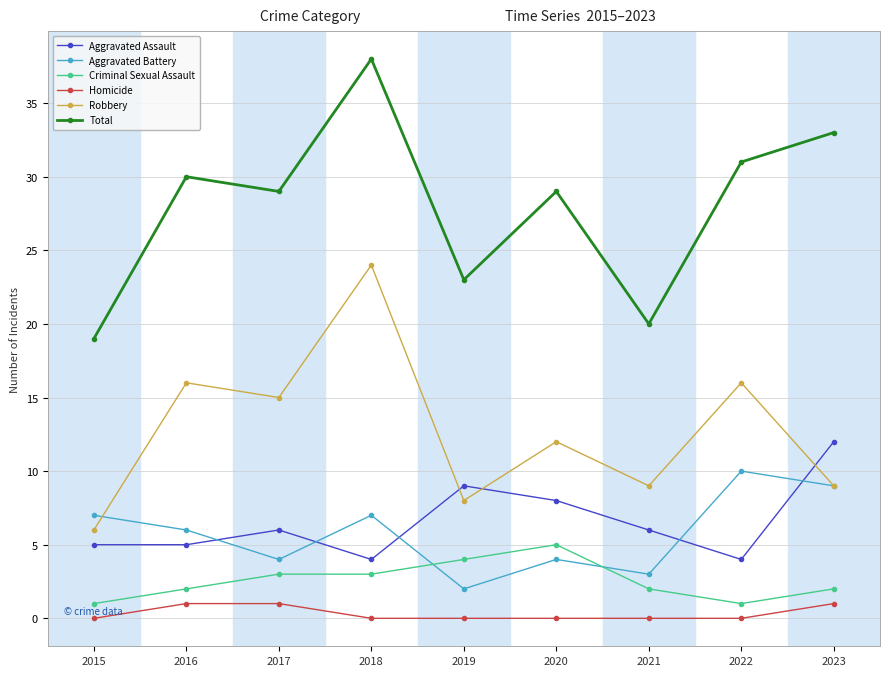

What is the value of the Aggravated Battery point at the 2nd from the left?

6